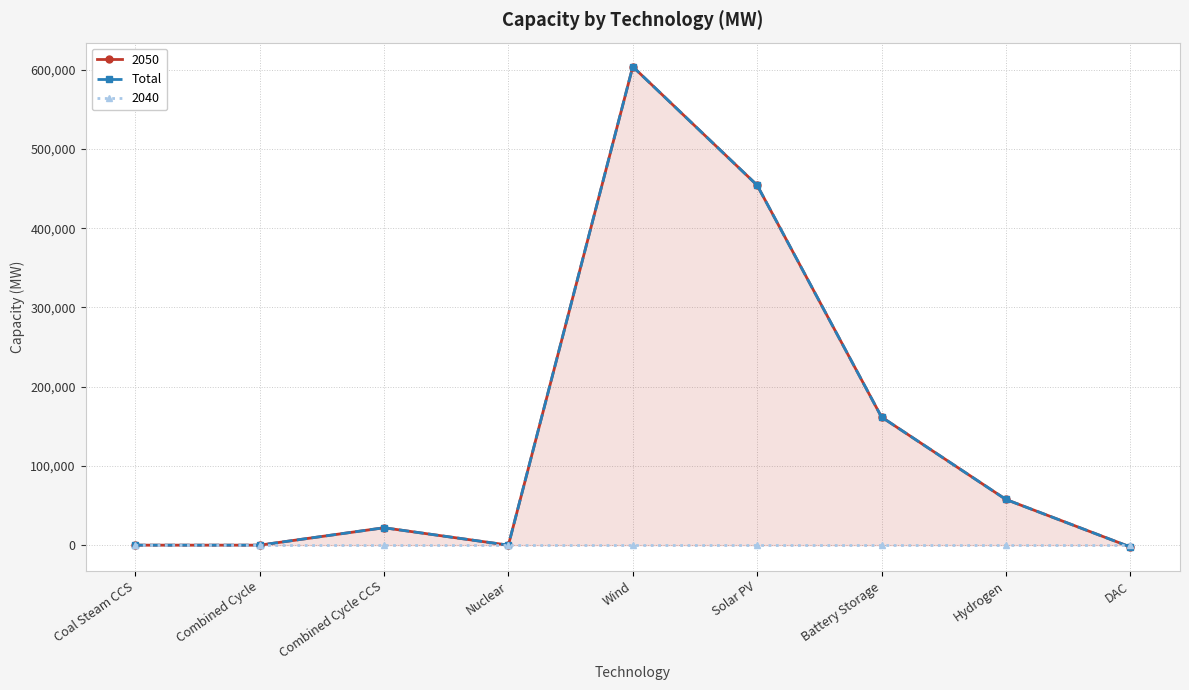

Where is the first local minimum?

Nuclear